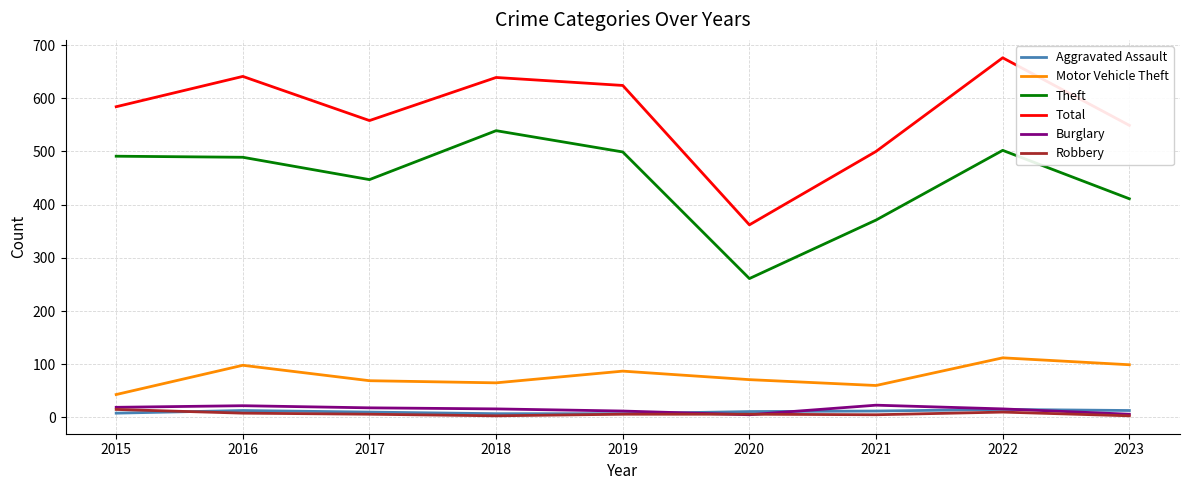

Where is the first local maximum for Total?

2016